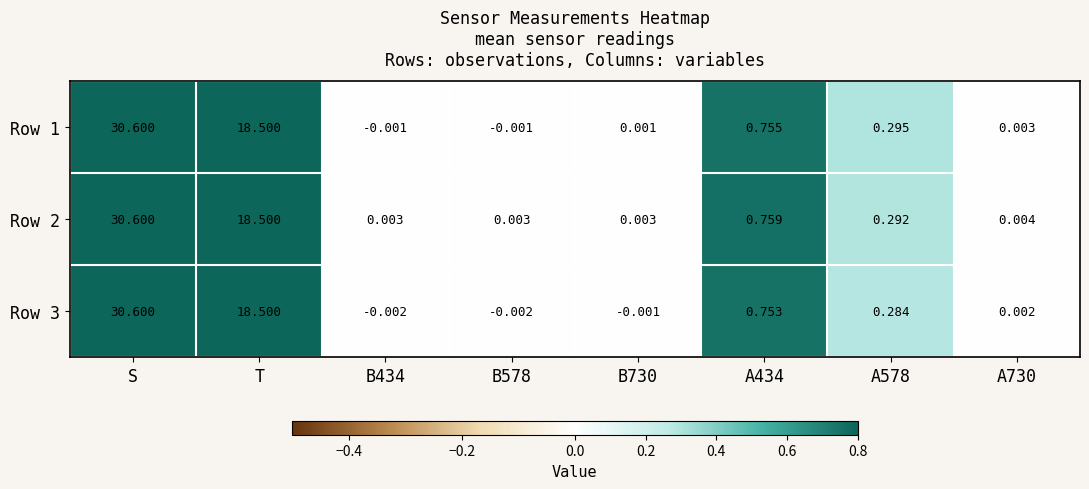

At which label does Row 2 reach its peak?

S